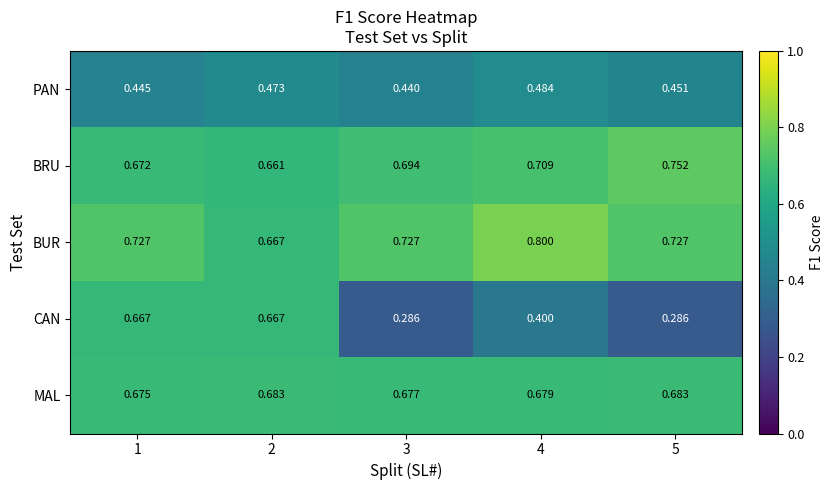

Is the value of BUR at 4 greater than the value of PAN at 4?

Yes